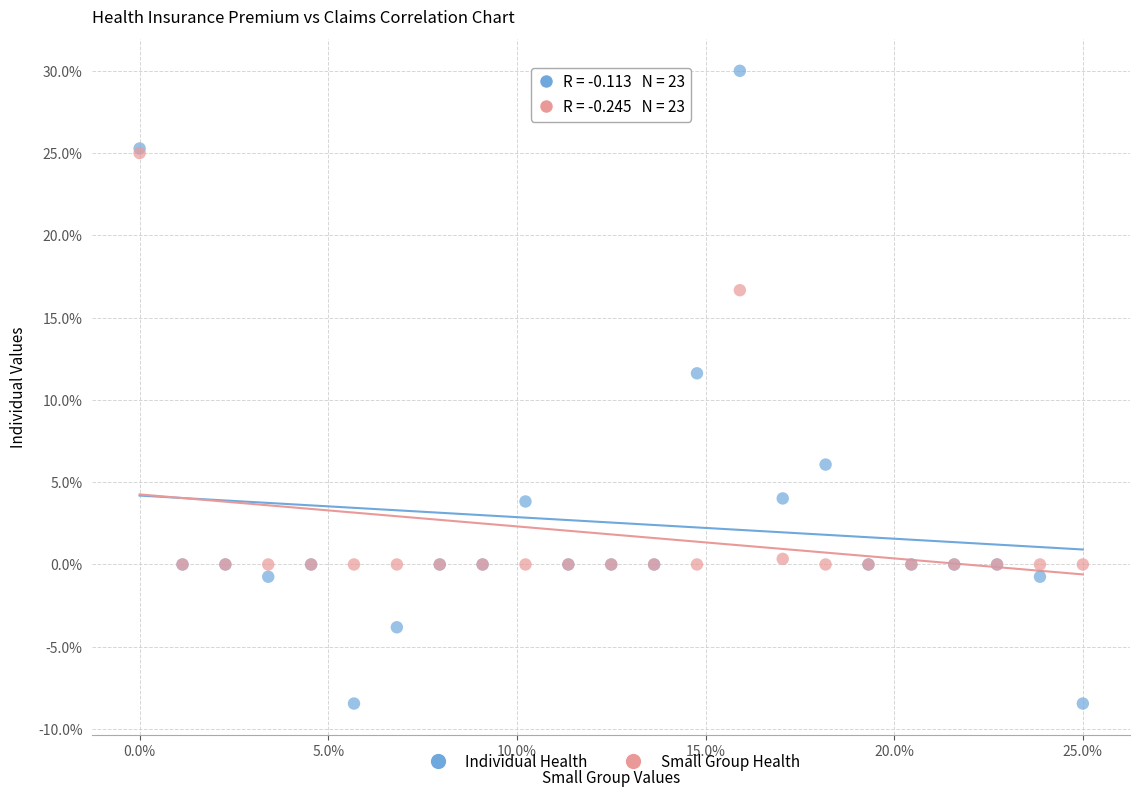

What are all the series names shown in the legend?

Individual Health, Small Group Health